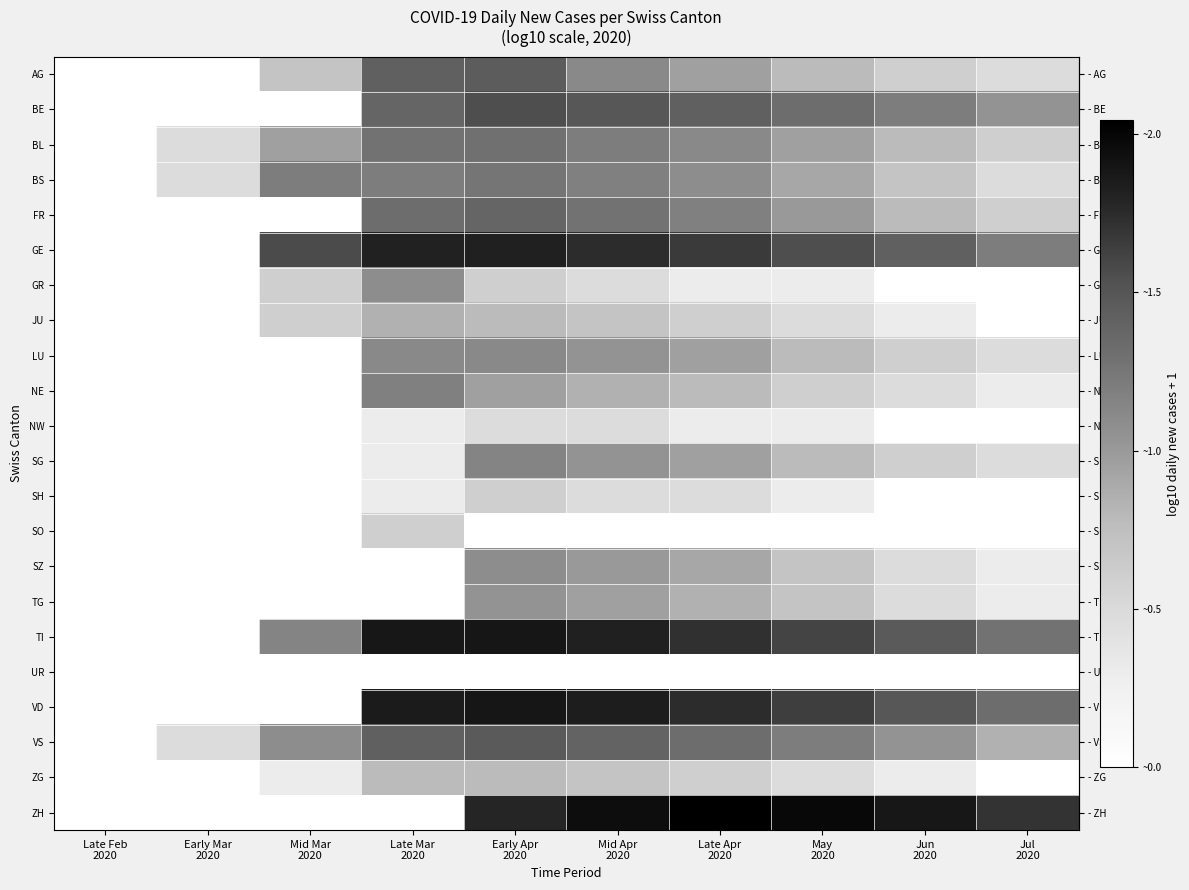

What is the greatest value displayed?

2.0